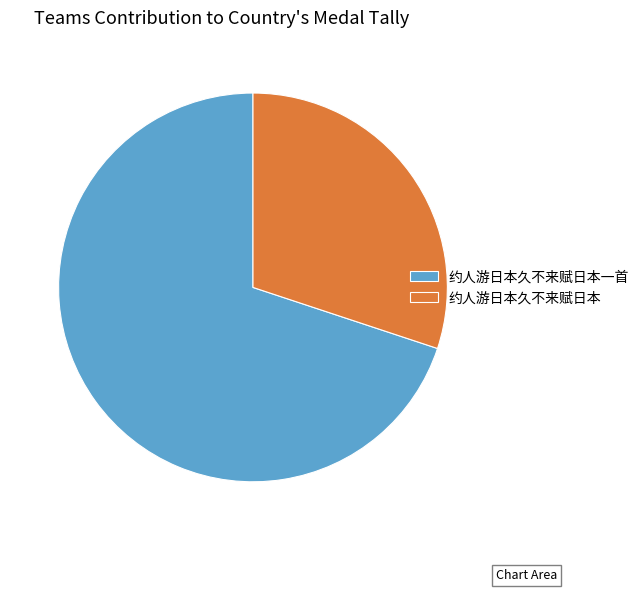

Which has a higher value, 约人游日本久不来赋日本一首 or 约人游日本久不来赋日本?

约人游日本久不来赋日本一首